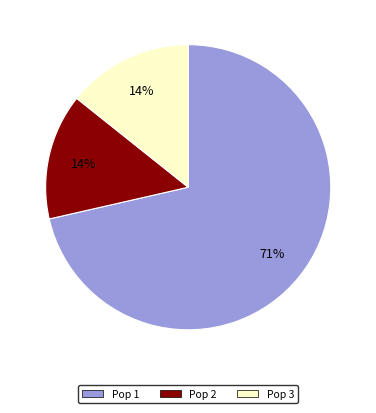

To the nearest percent, what percentage of the pie is Pop 2?

14%